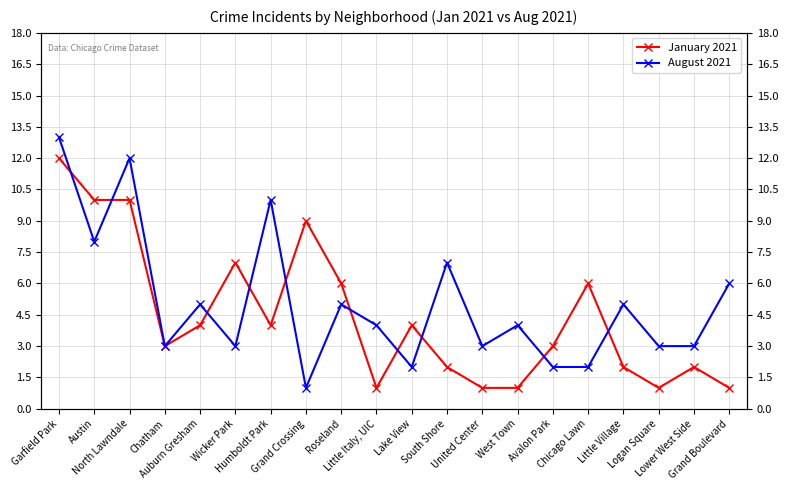

At which label does January 2021 first exceed 4?

Garfield Park